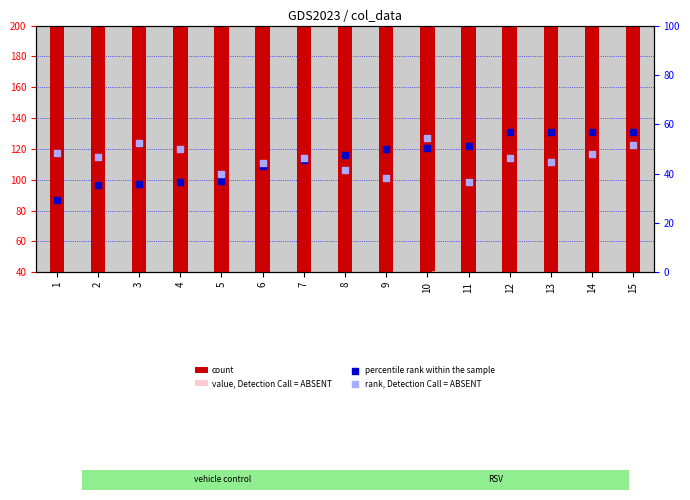

Is the value of value, Detection Call = ABSENT at 12 greater than the value of count at 6?

No